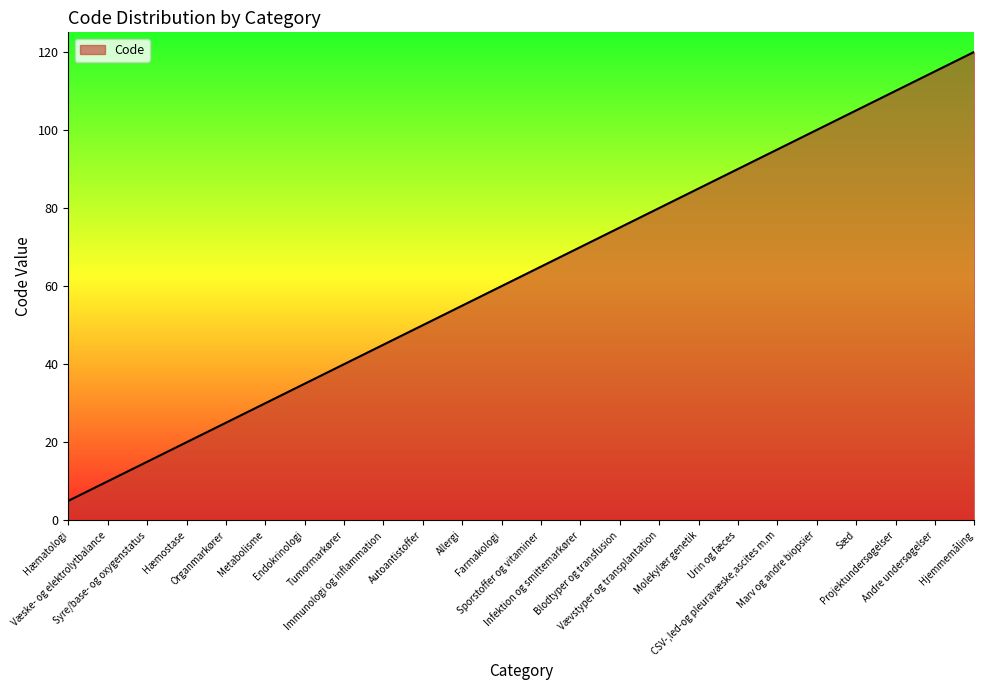

What is the difference between the maximum and minimum values?

115